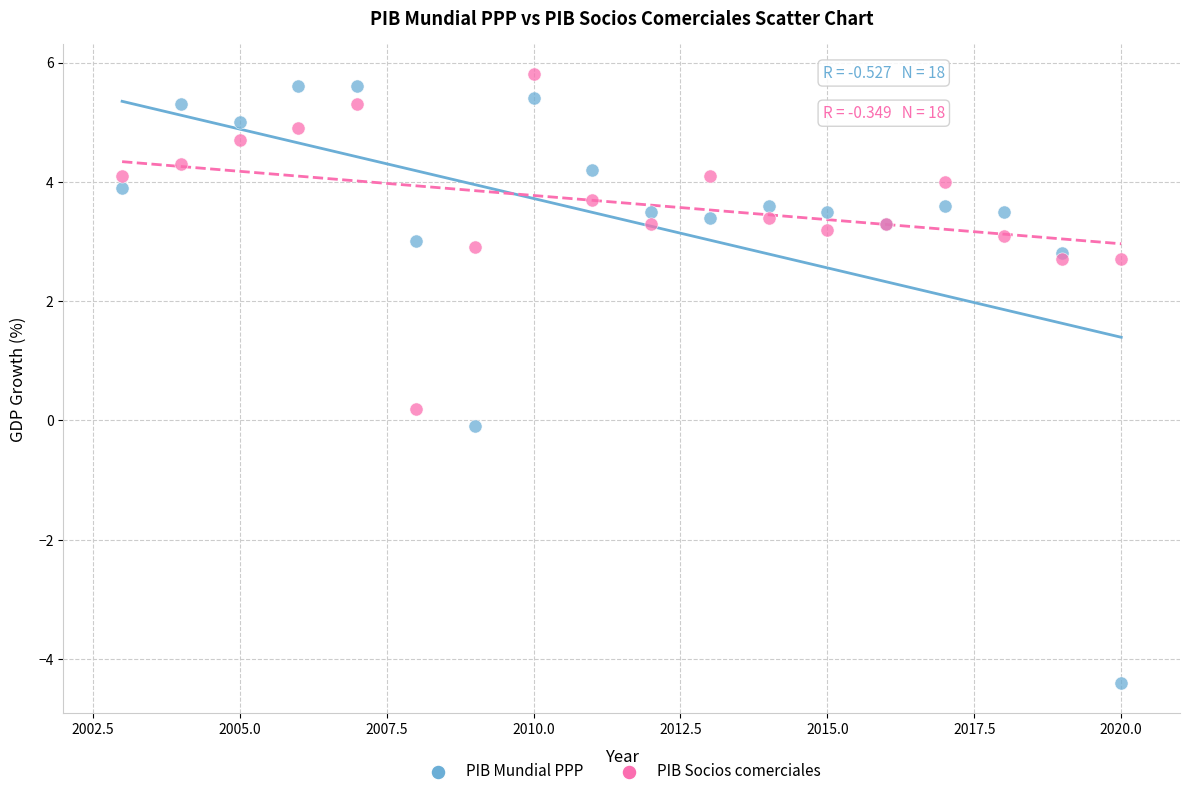

What is the X range (max minus min) for the scatter plot?

17.0